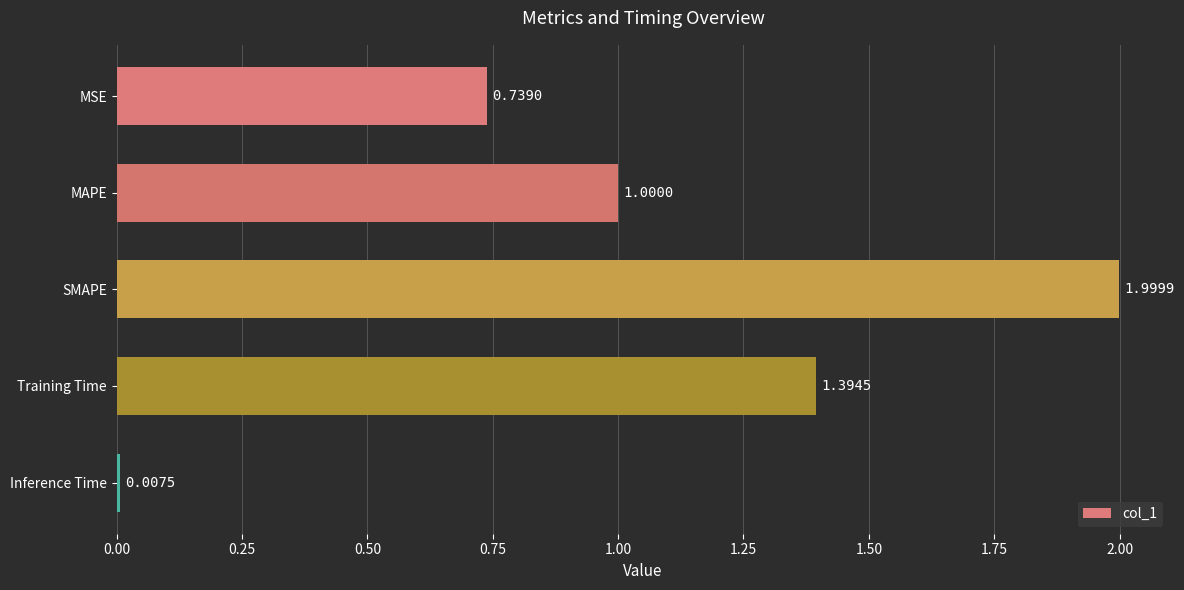

What is the label of the 5th bar from the top?

Inference Time